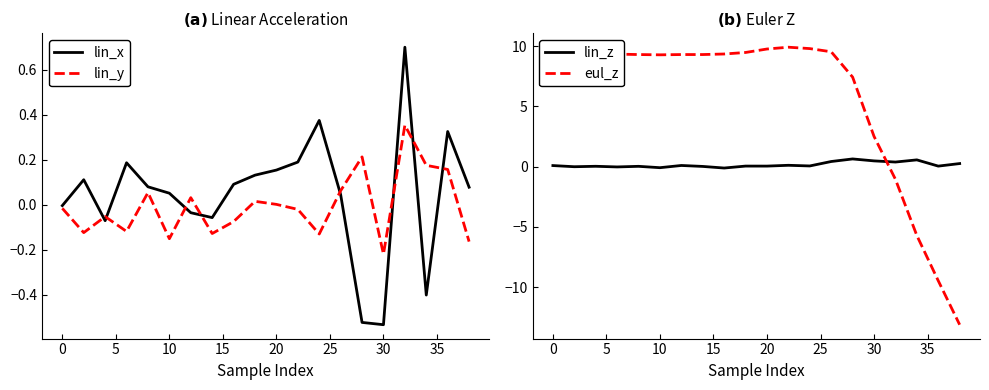

What is the value of the eul_z point at the 20th from the left?

-13.1